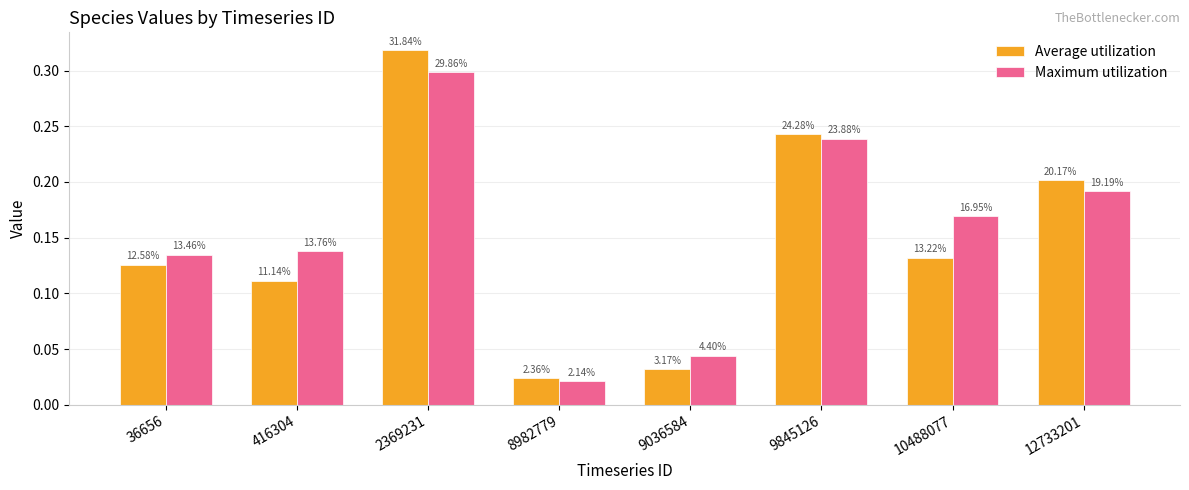

The Maximum utilization series shows 0.1 at 416304. True or false?

True